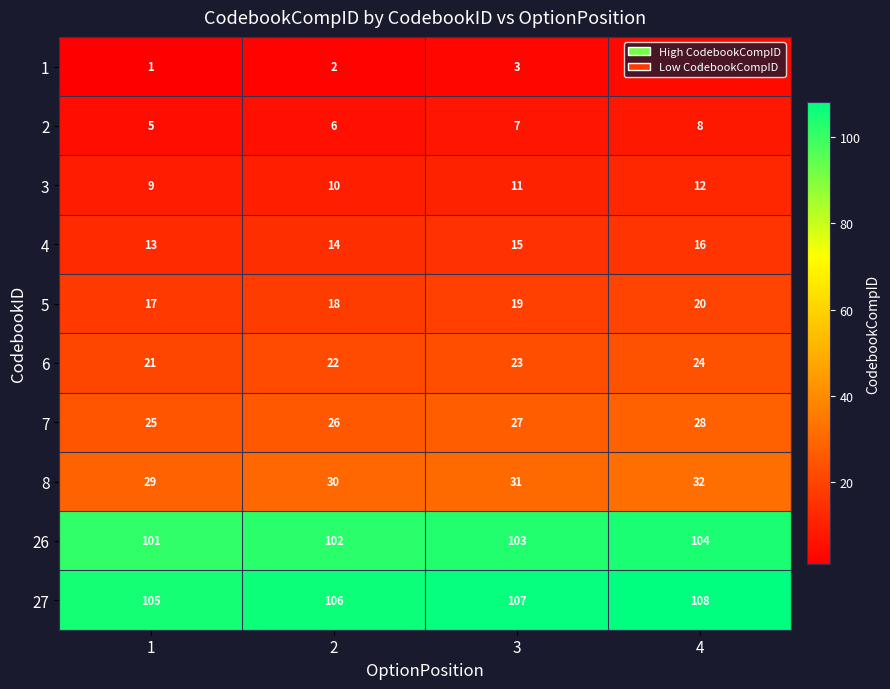

What is the maximum value shown in the chart?

108